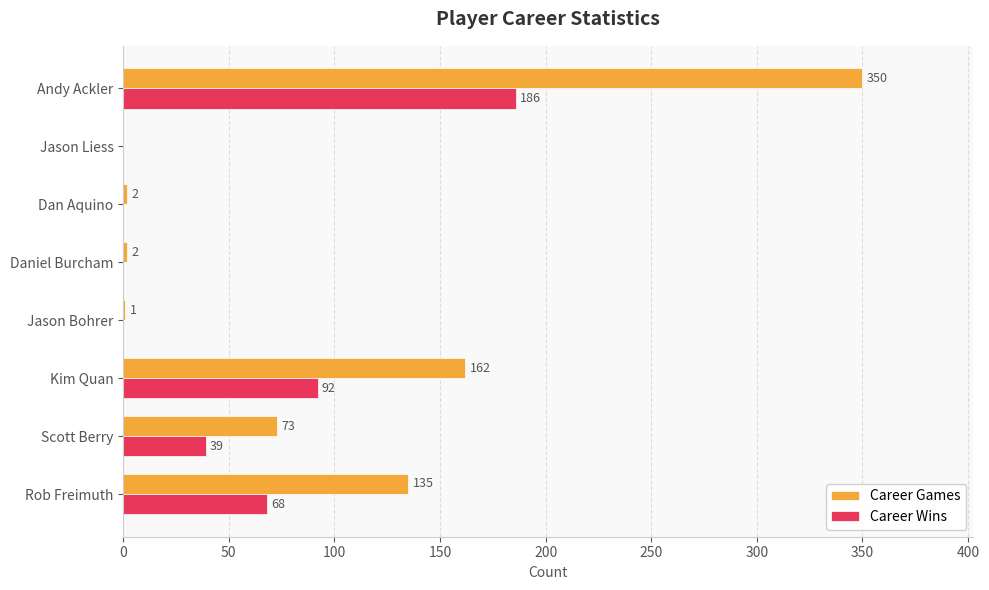

Between Jason Bohrer and Andy Ackler, which series saw the biggest shift?

Career Games